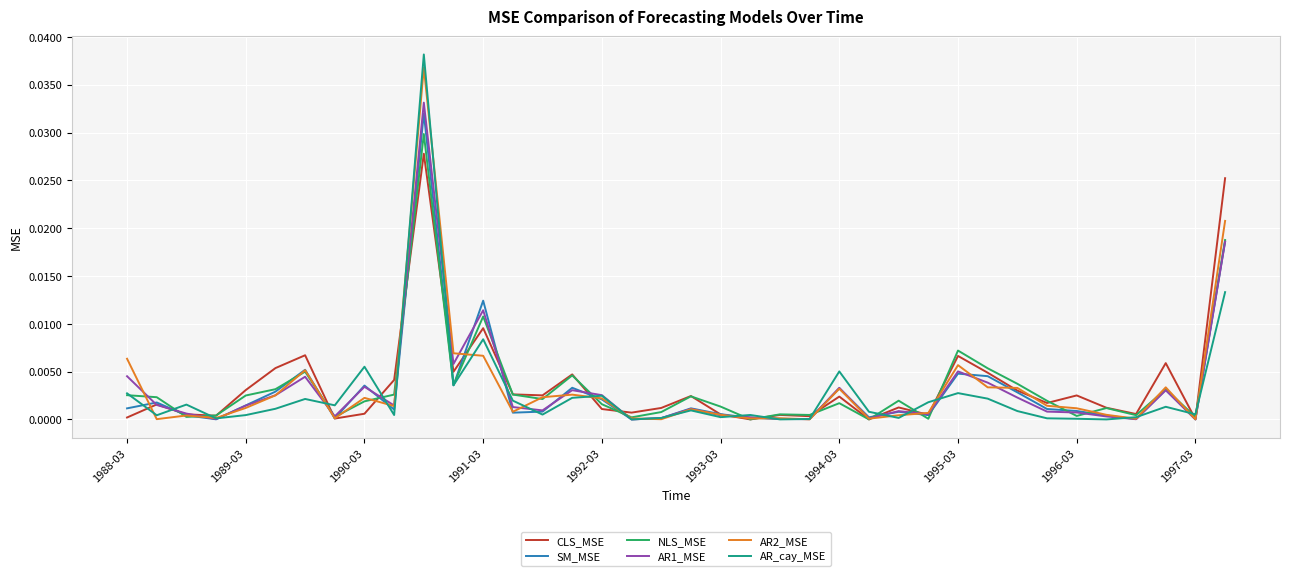

Which series has the widest spread of values?

AR_cay_MSE